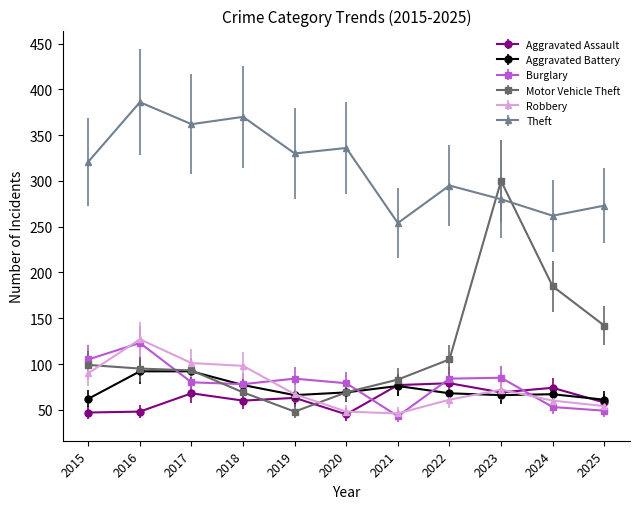

True or false: Theft and Burglary intersect in this chart.

False